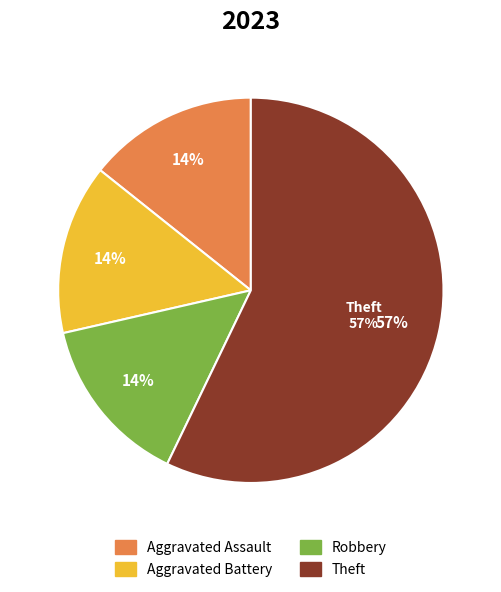

Which has a higher value, Robbery or Aggravated Battery?

Robbery